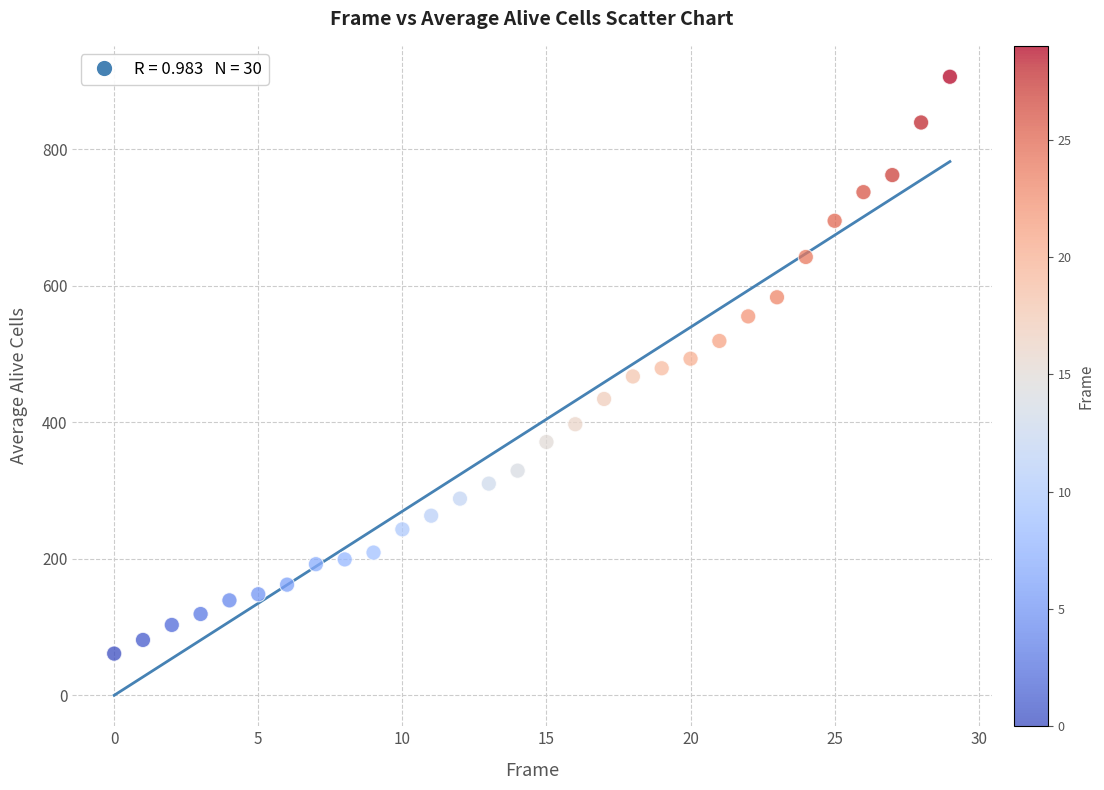

What is the range of Y values (max minus min)?

845